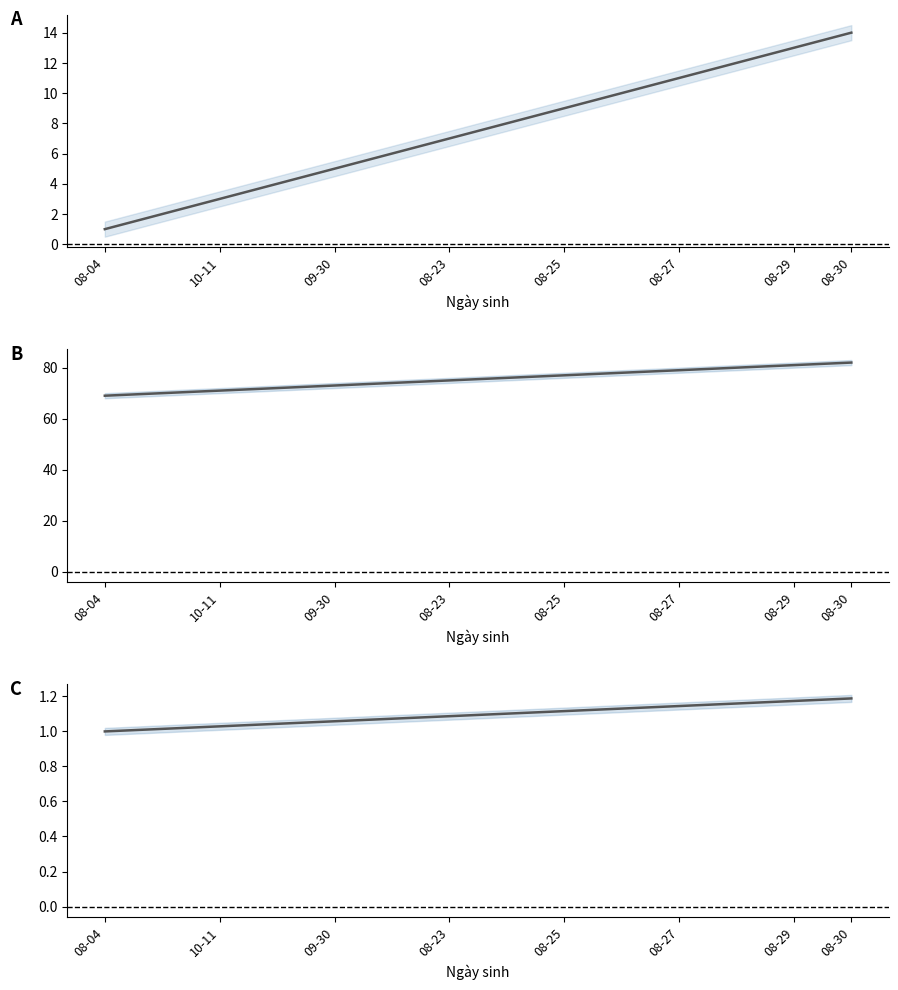

What is the label of the 8th point from the left?

08-30